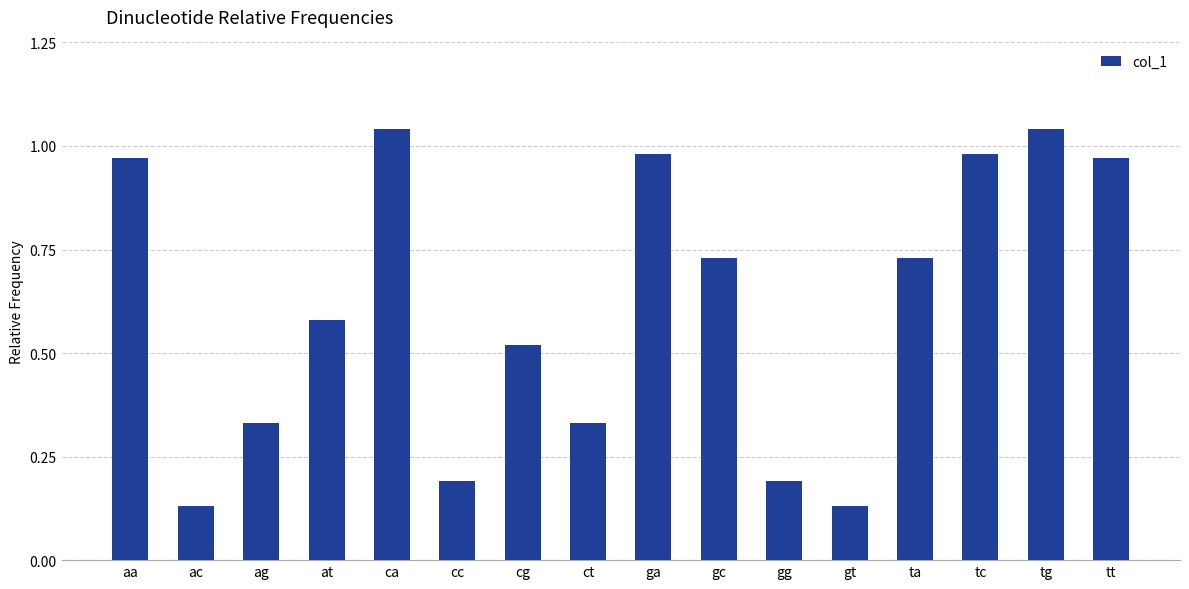

True or false: the data shows 0.5 at ct.

False